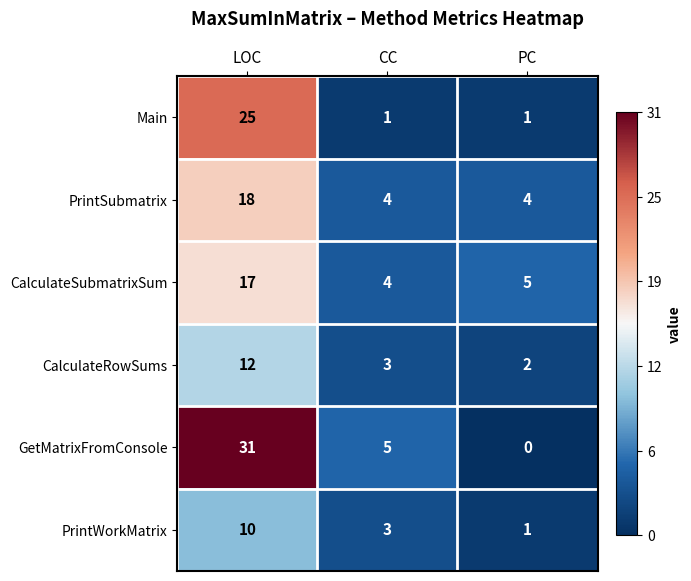

At how many categories does at least one series exceed 27?

1